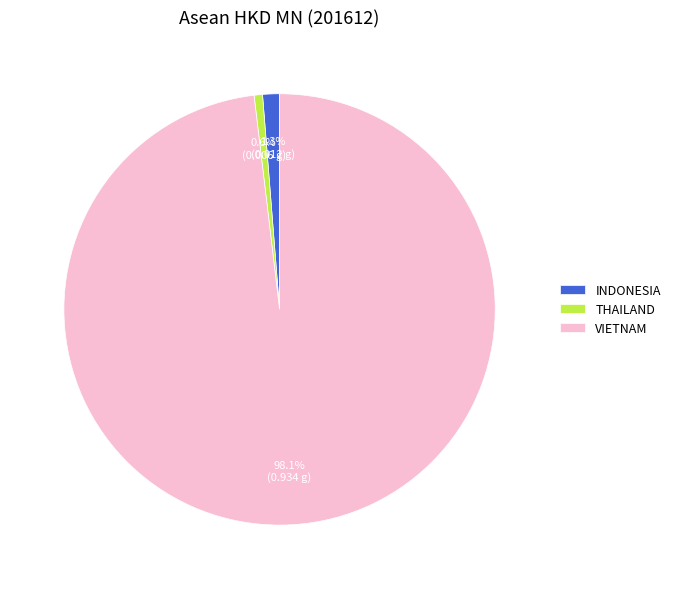

To the nearest percent, what is the difference between the VIETNAM and INDONESIA slice percentages?

97%